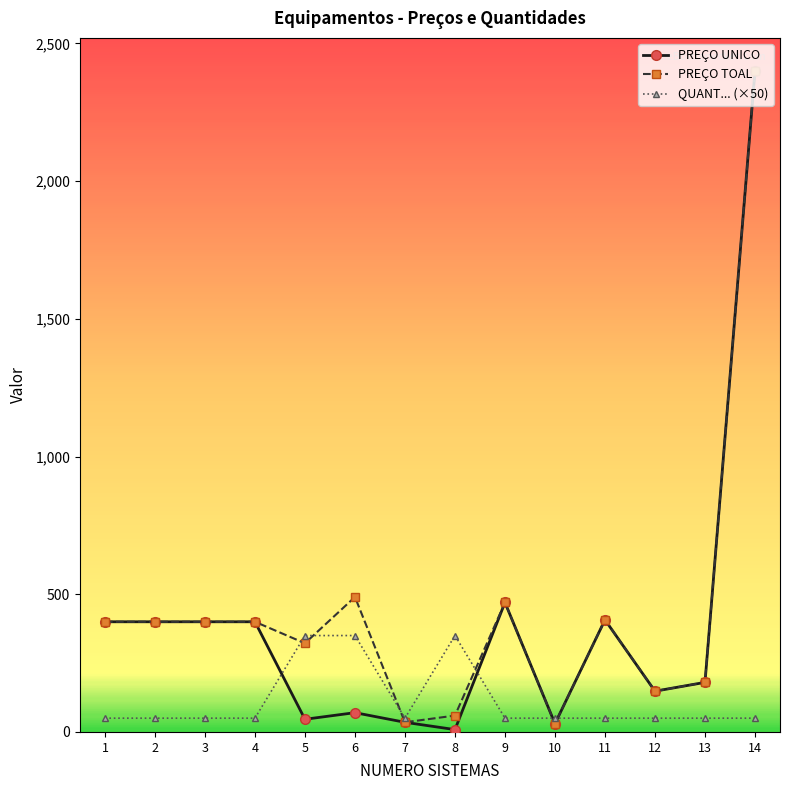

True or false: QUANT... (×50) has more than 0 interior local peaks.

True